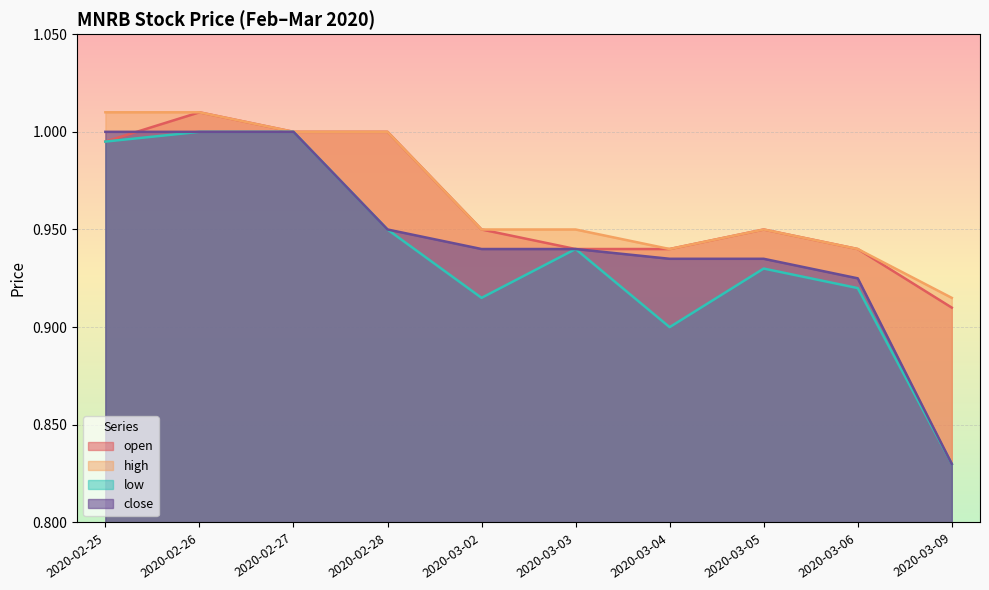

Read the low value at 2020-03-09.

0.8